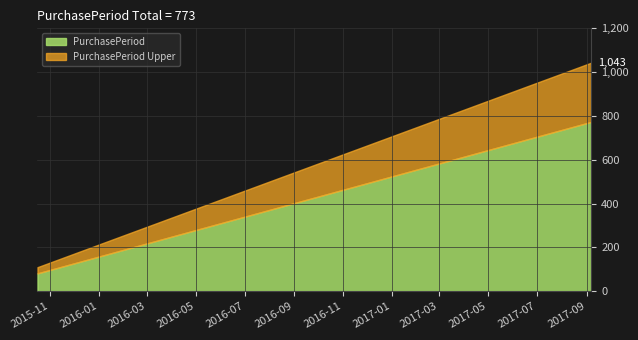

What is the maximum value for PurchasePeriod?

773.0